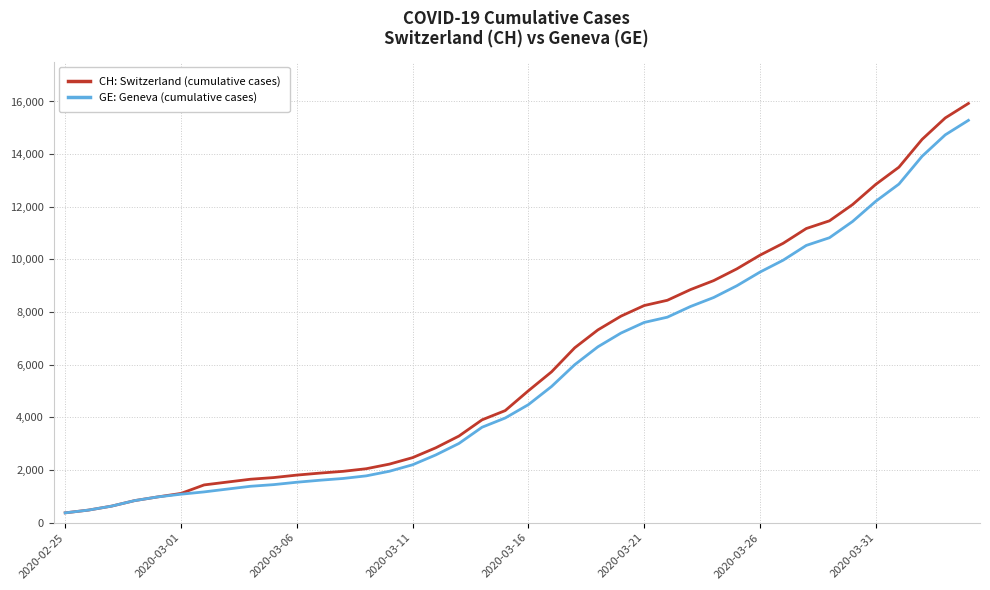

What is the maximum value for GE: Geneva (cumulative cases)?

15284